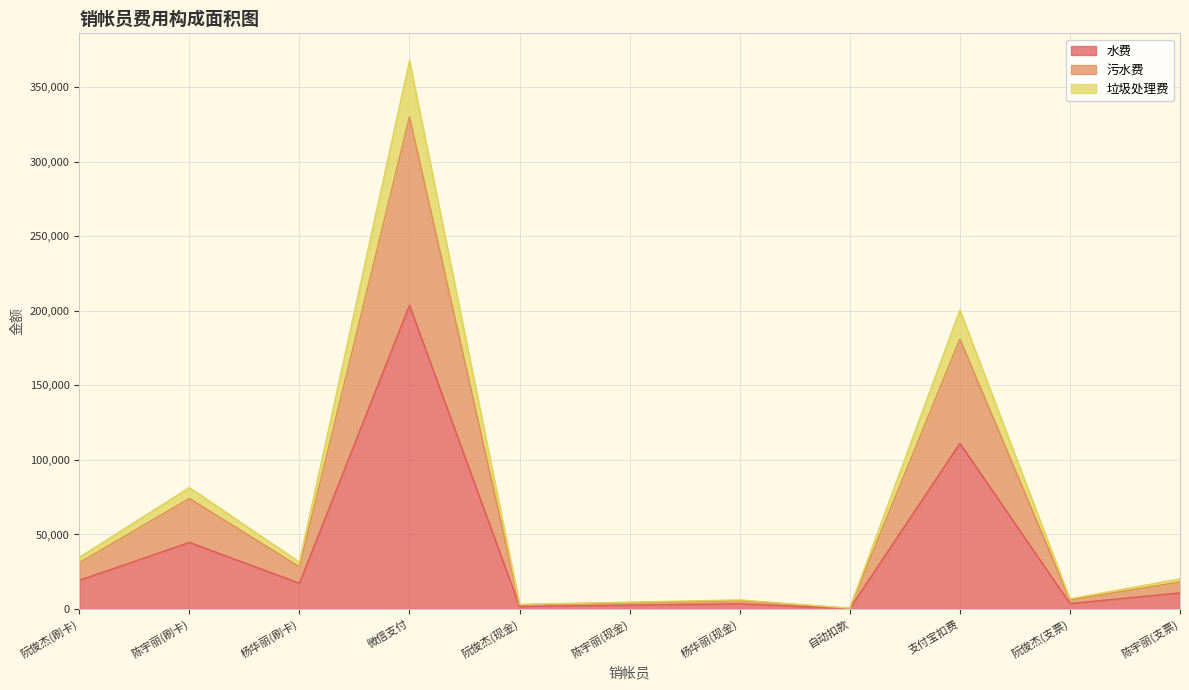

True or false: 垃圾处理费 and 污水费 cross at least once.

False